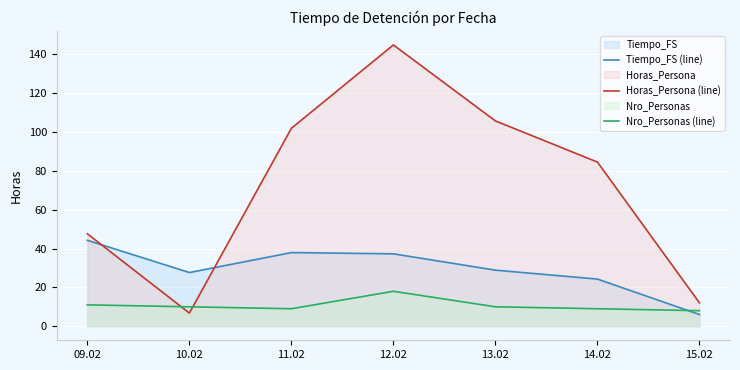

How many data points in Horas_Persona (line) are less than 84?

3